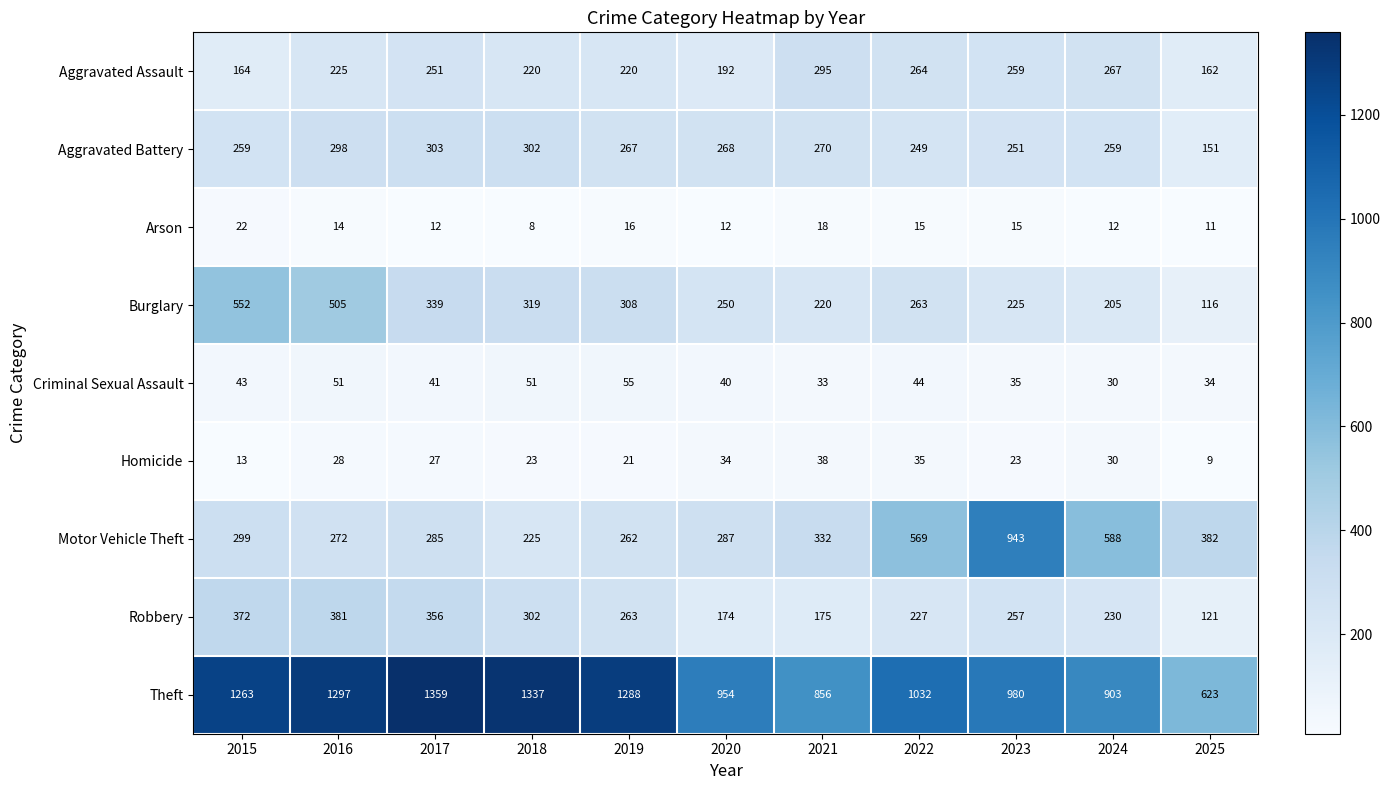

Count the number of data series in this chart.

9